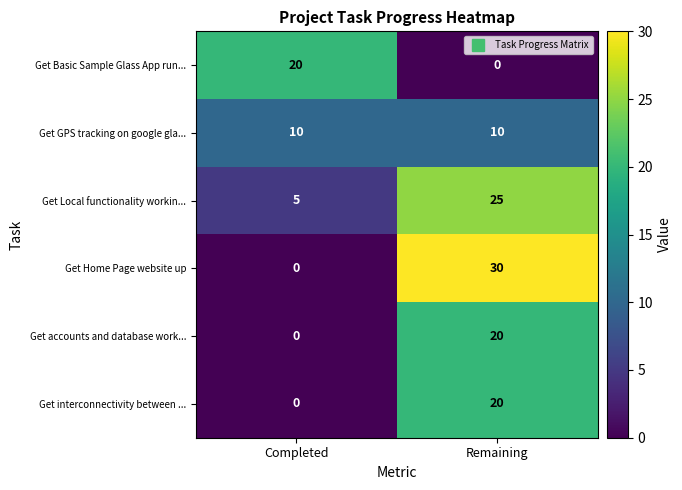

At which category is the sum across all series the highest?

Remaining